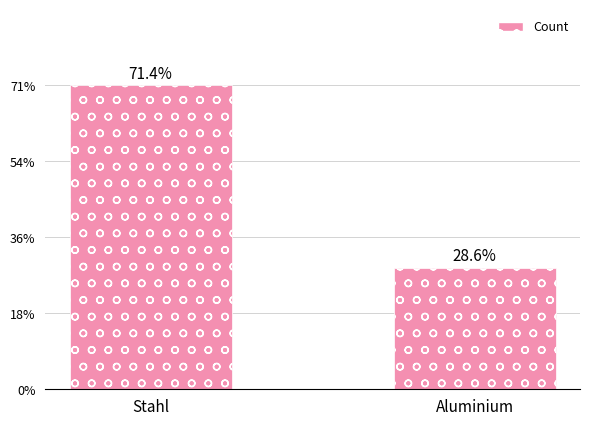

Are the bars horizontal?

No